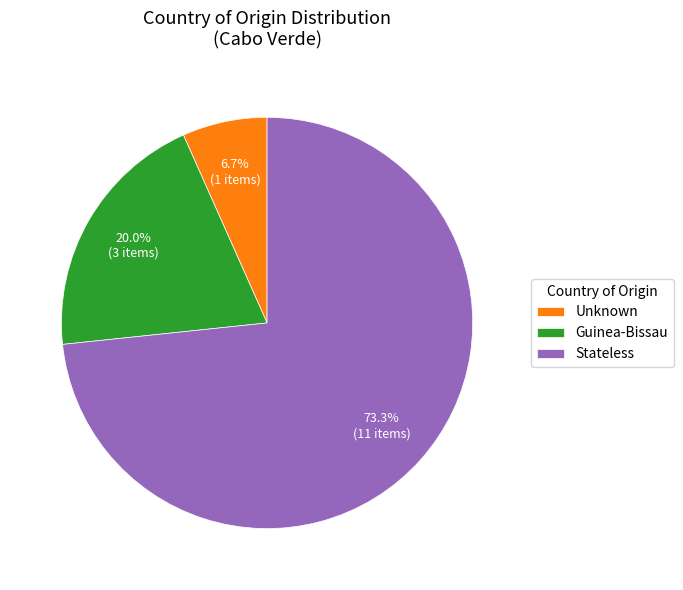

What is the smallest slice in the pie chart?

Unknown